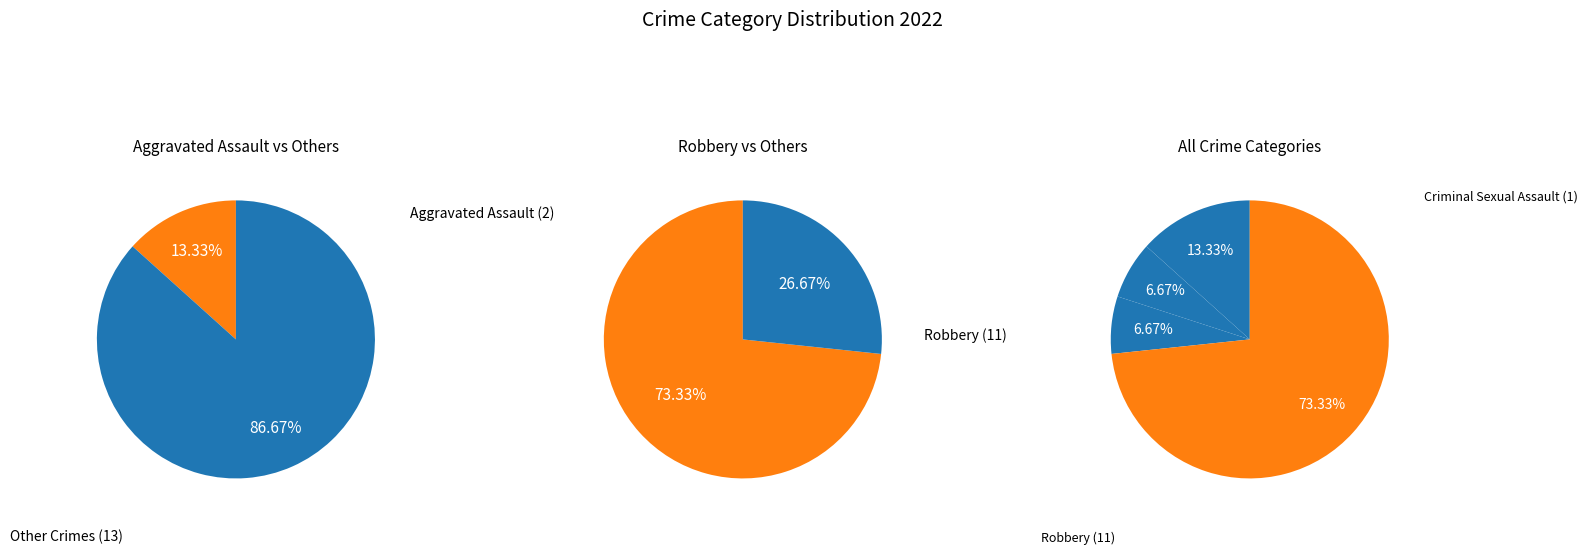

The Criminal Sexual Assault slice represents 1% of the pie. True or false?

False